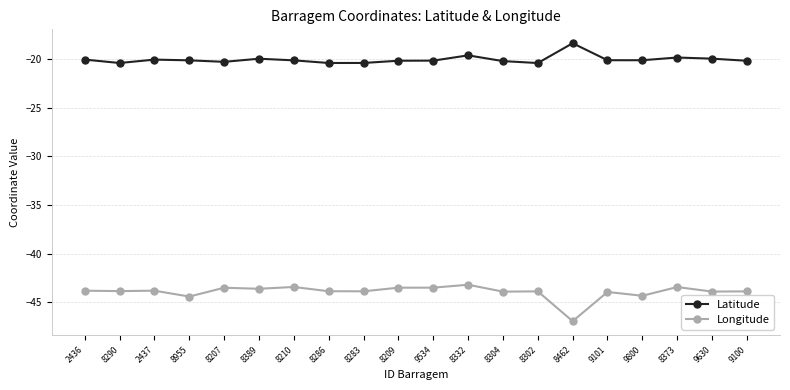

What is the minimum value for Latitude?

-20.4